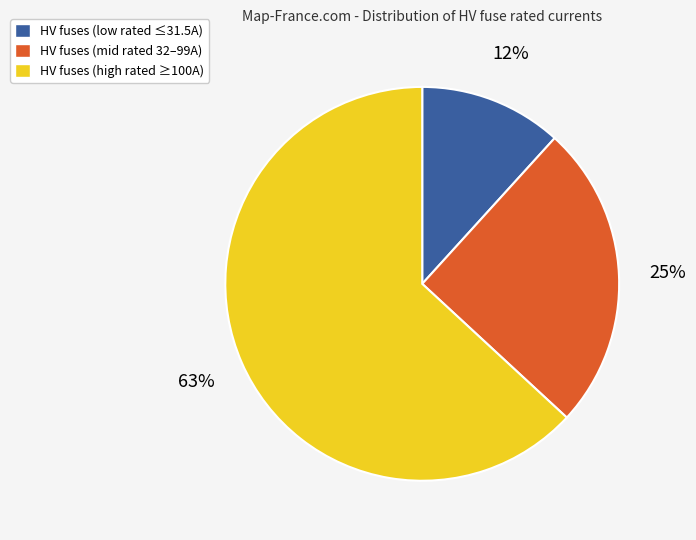

Does any single category account for the majority?

Yes